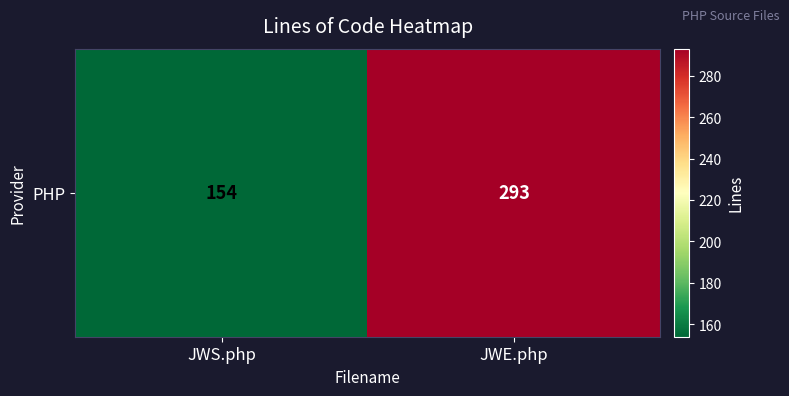

Reading left to right, transcribe all the data shown in this chart.

JWS.php=154	JWE.php=293